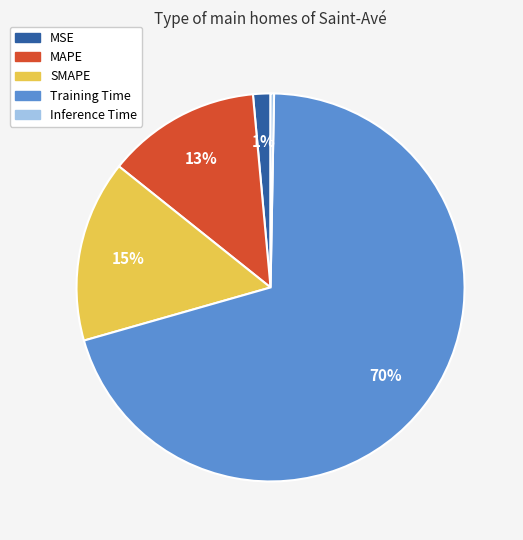

Rank the categories by value from highest to lowest.

Training Time, SMAPE, MAPE, MSE, Inference Time